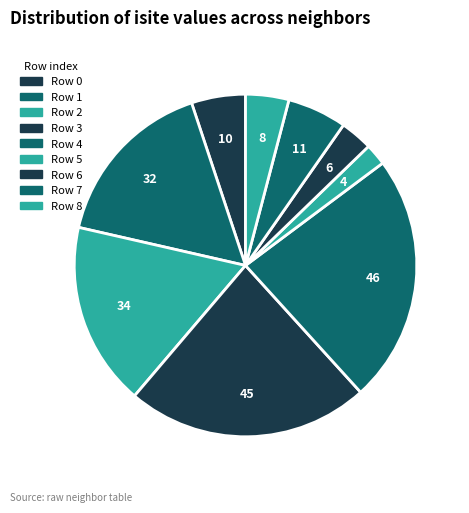

Rank the categories by value from highest to lowest.

Row 4, Row 3, Row 2, Row 1, Row 7, Row 0, Row 8, Row 6, Row 5